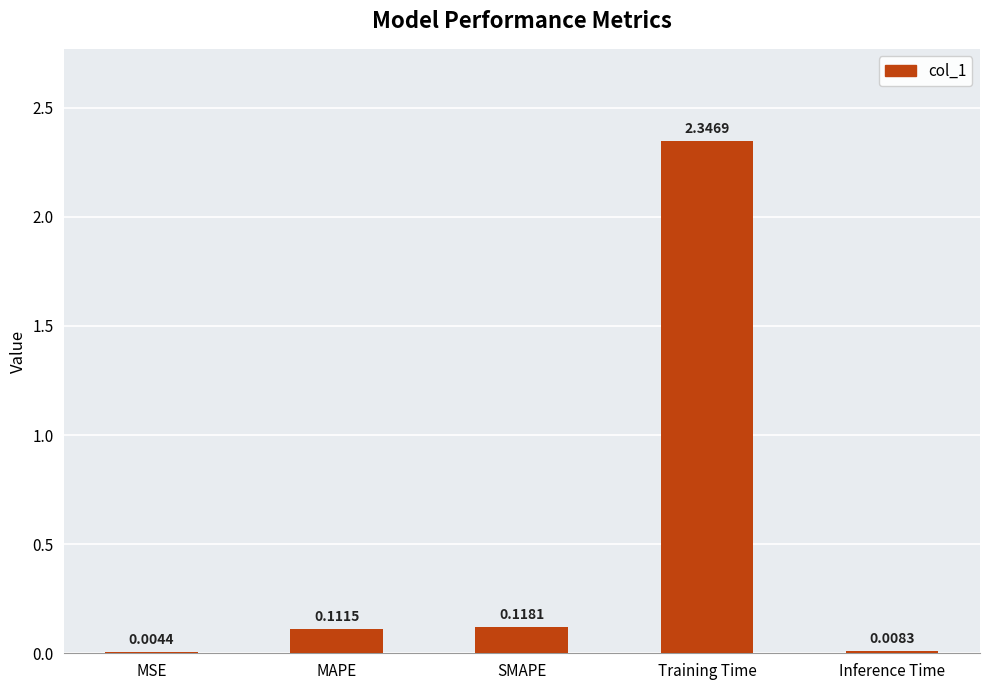

Are the bars horizontal?

No